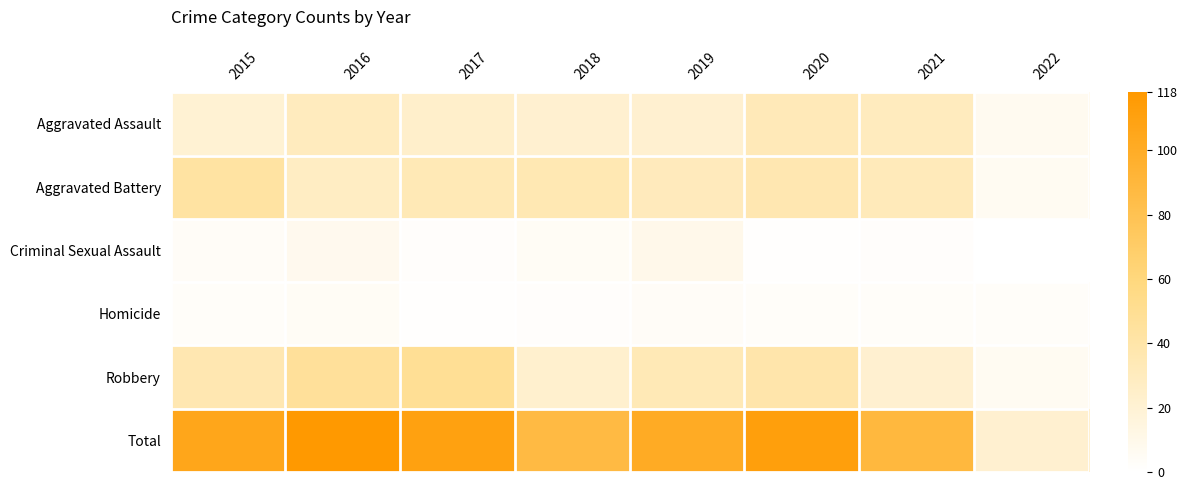

Count the number of data series in this chart.

6